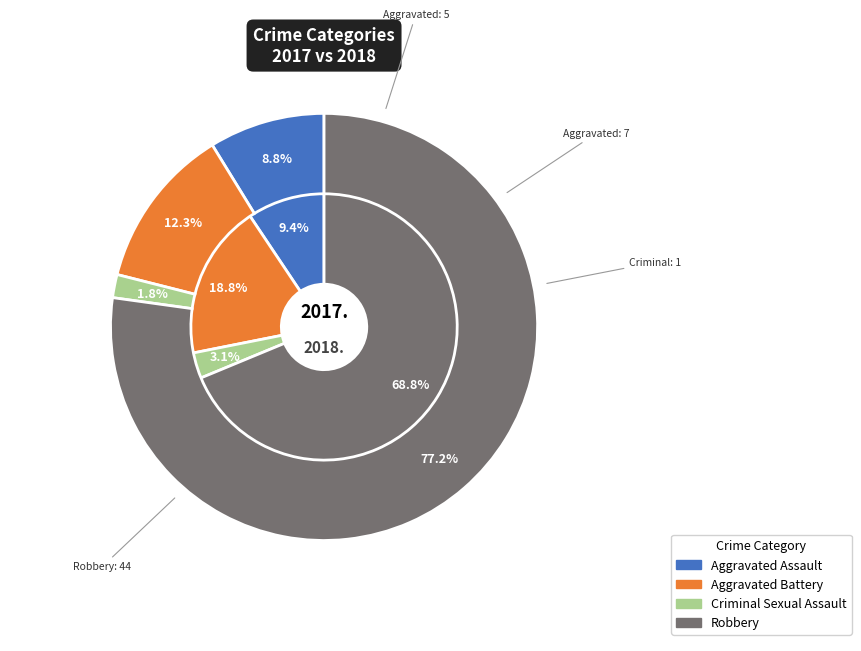

Is there any slice that represents more than half of the pie?

Yes